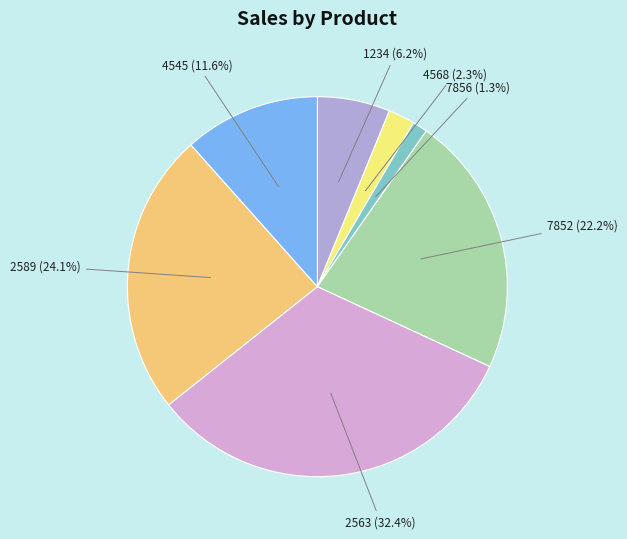

Rank the categories by value from lowest to highest.

7856, 4568, 1234, 4545, 7852, 2589, 2563